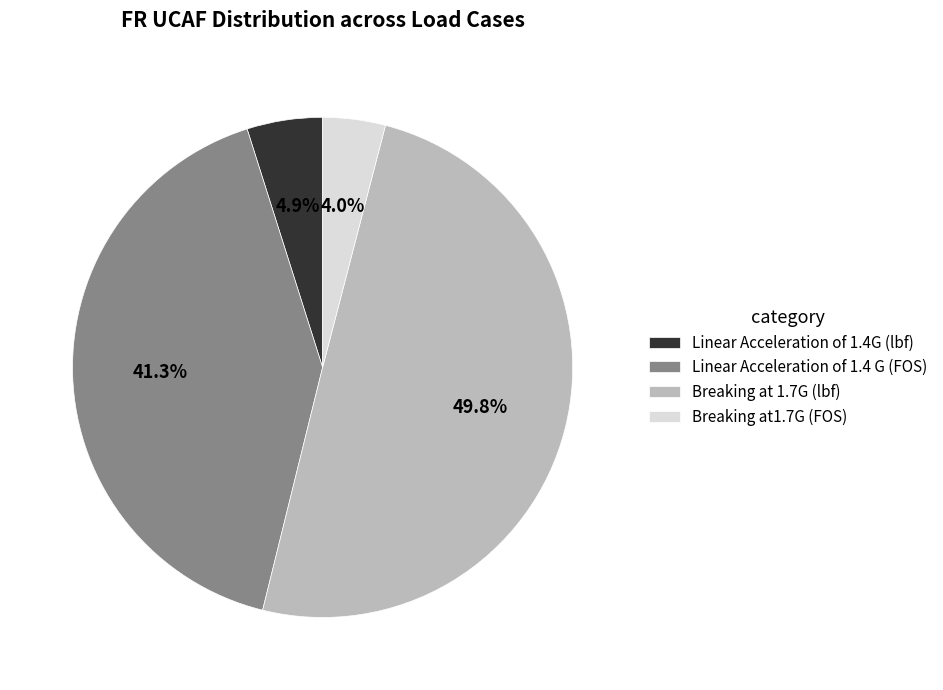

Which slice is the smallest?

Breaking at1.7G (FOS)